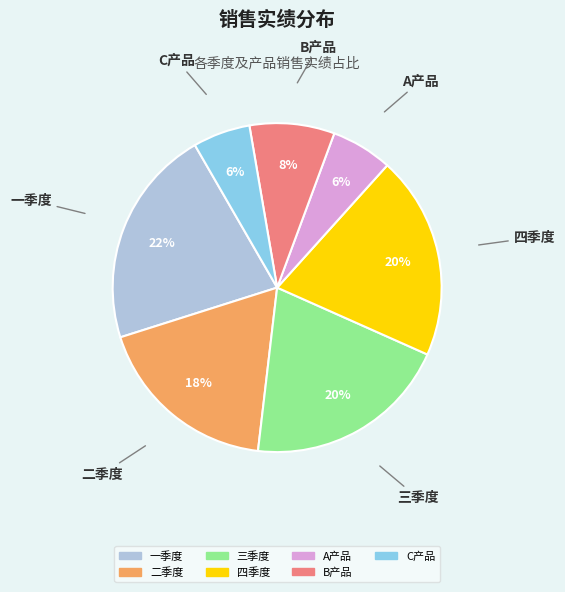

To the nearest percent, what is the difference between the largest and smallest slice percentages?

16%